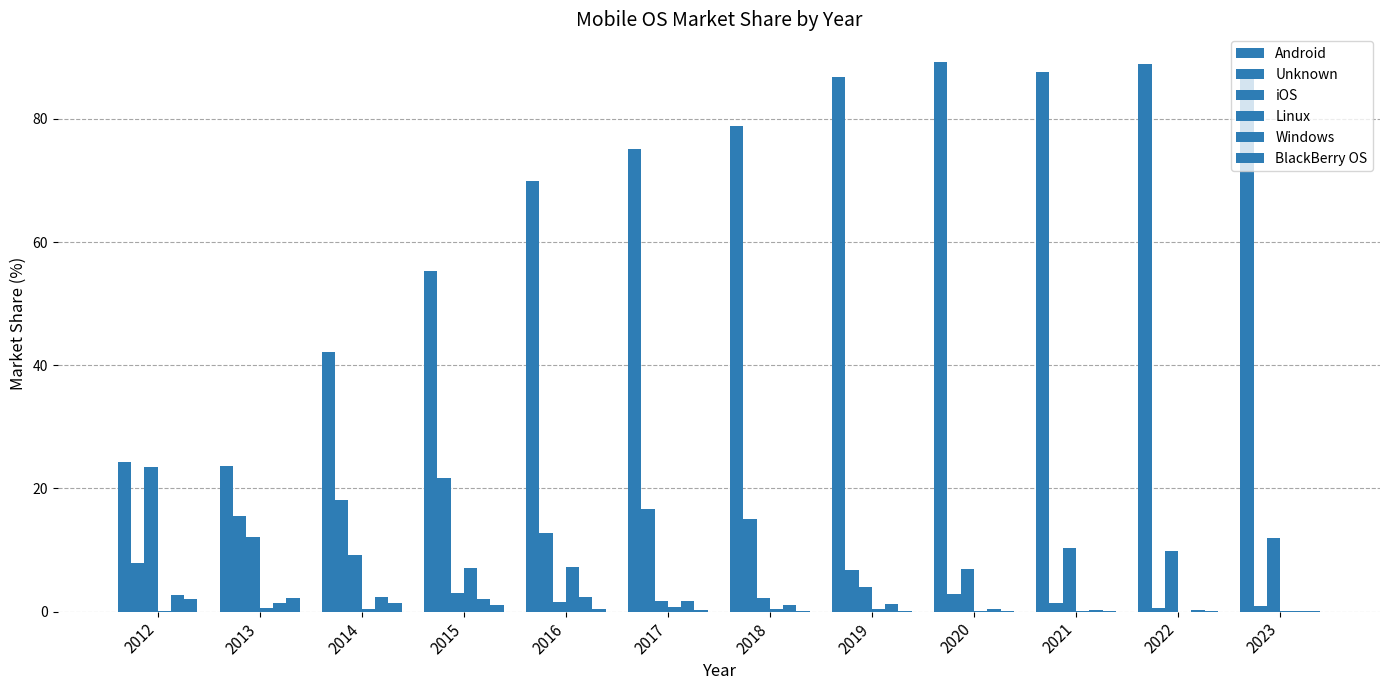

How many distinct data groups are displayed?

6